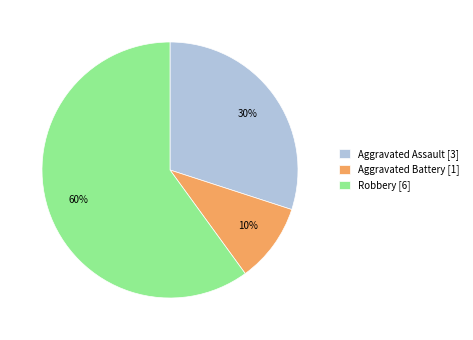

To the nearest percent, what percentage of the pie is Aggravated Assault [3]?

30%